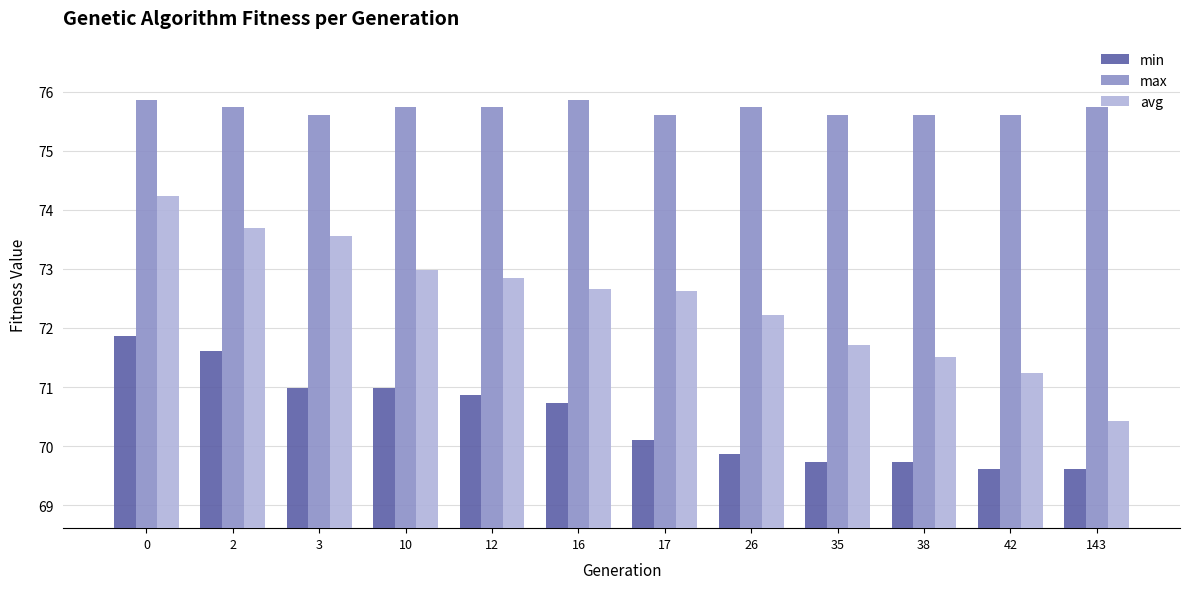

At 16, list the series in order from smallest to largest.

min, avg, max